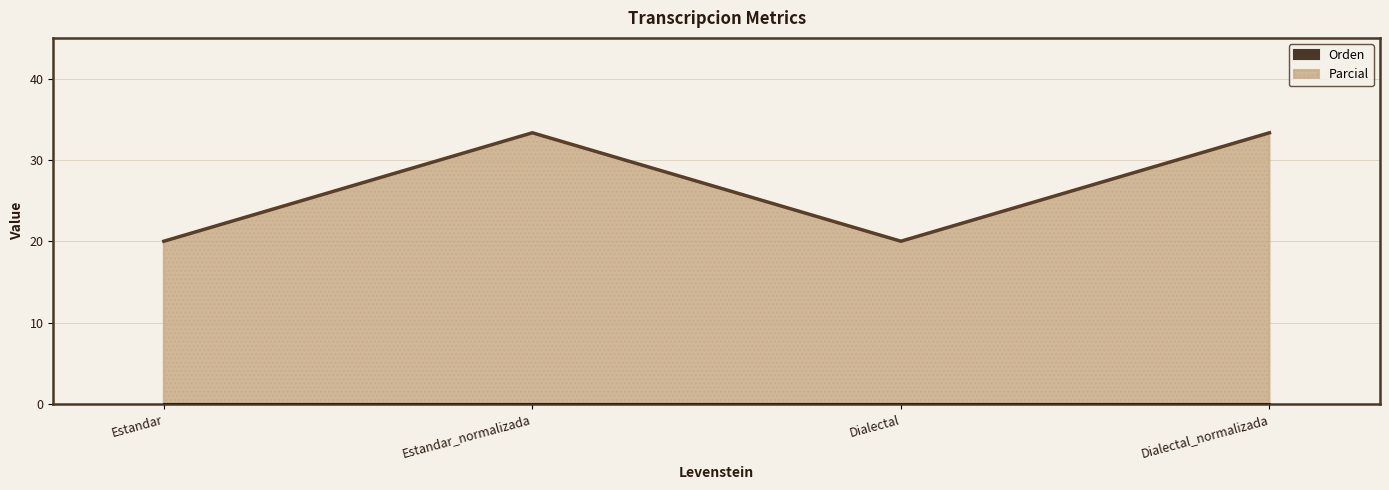

True or false: the data shows 33.3 at Estandar_normalizada.

True